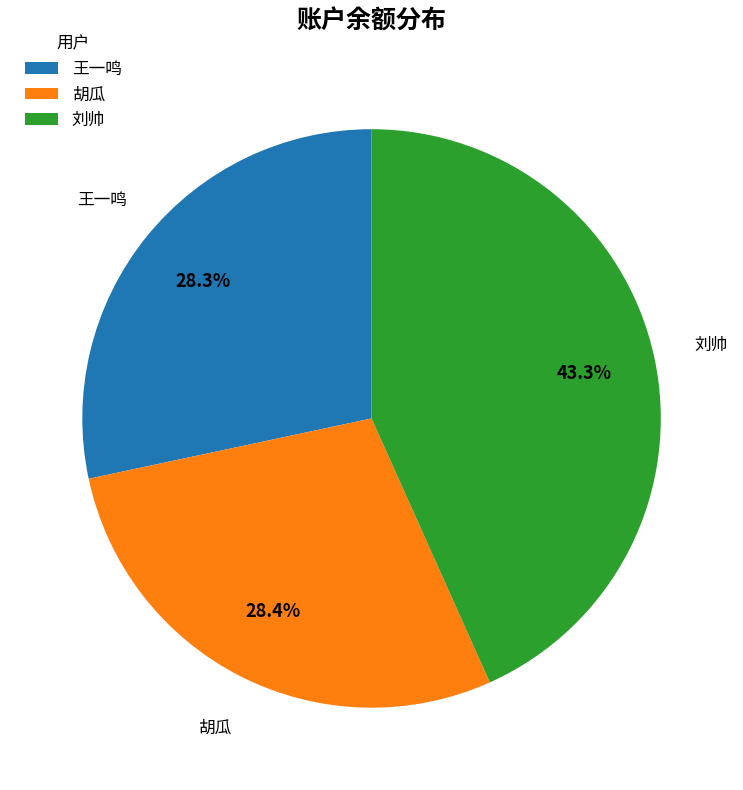

To the nearest percent, what is the combined percentage of 王一鸣 and 胡瓜?

57%